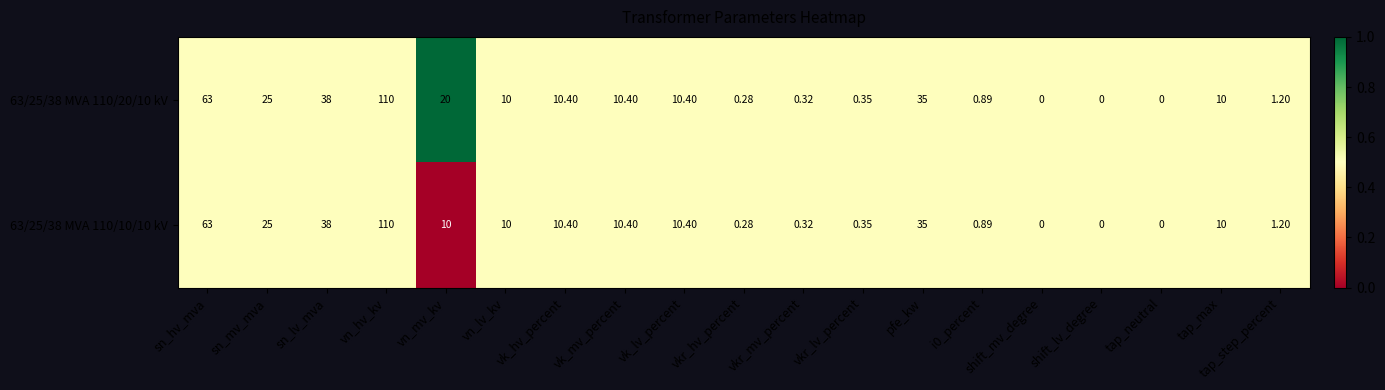

Which series has the largest total across all categories?

63/25/38 MVA 110/20/10 kV